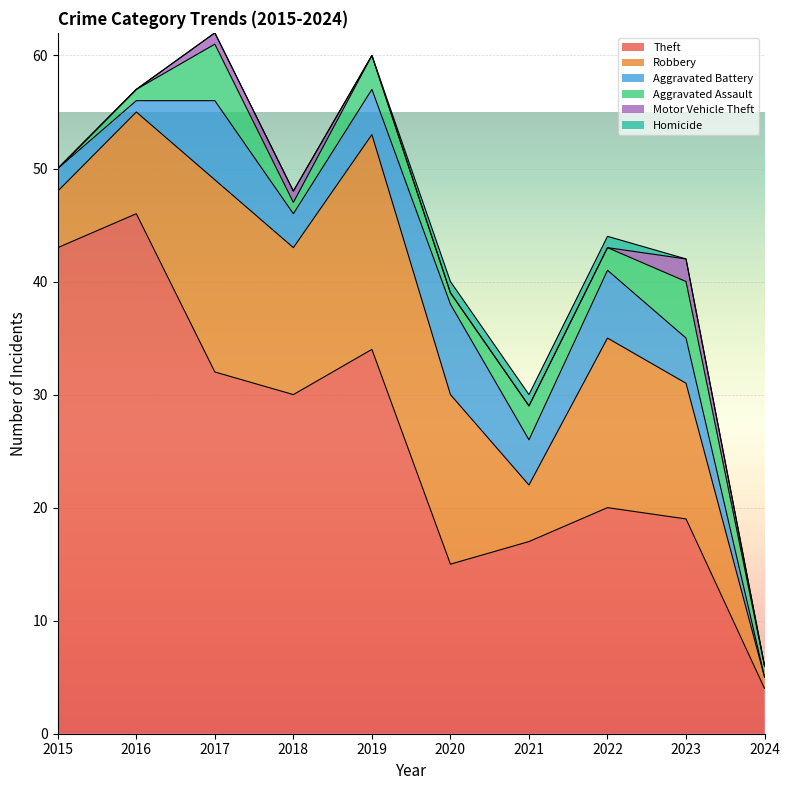

The Motor Vehicle Theft series shows 0 at 2016. True or false?

True